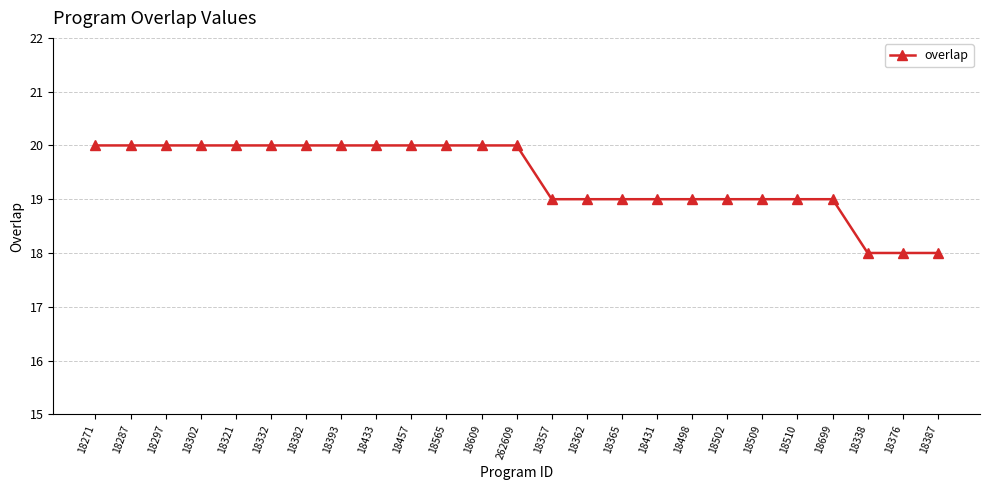

The value at 18510 is 19. True or false?

True